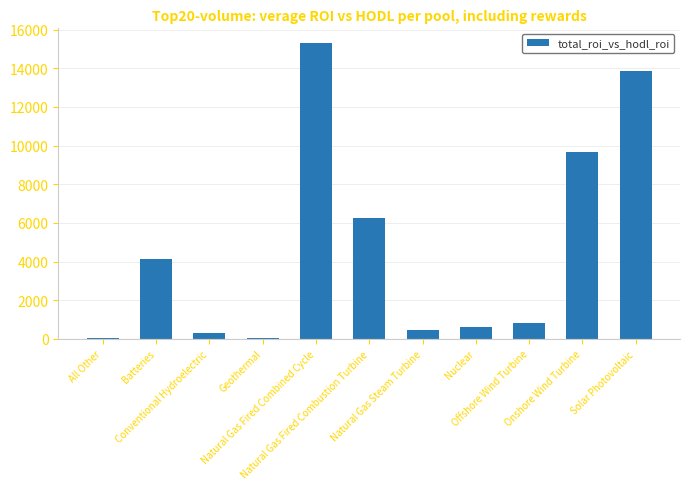

Are the bars horizontal?

No